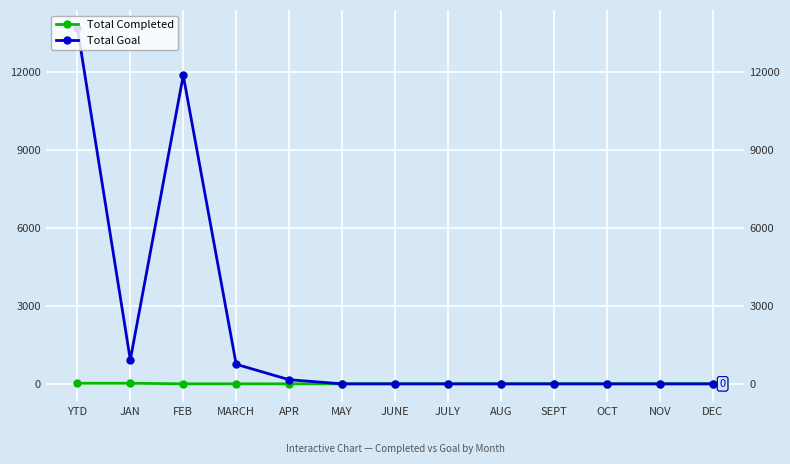

Rank the categories by Total Goal value from highest to lowest.

YTD, FEB, JAN, MARCH, APR, MAY, JUNE, JULY, AUG, SEPT, OCT, NOV, DEC